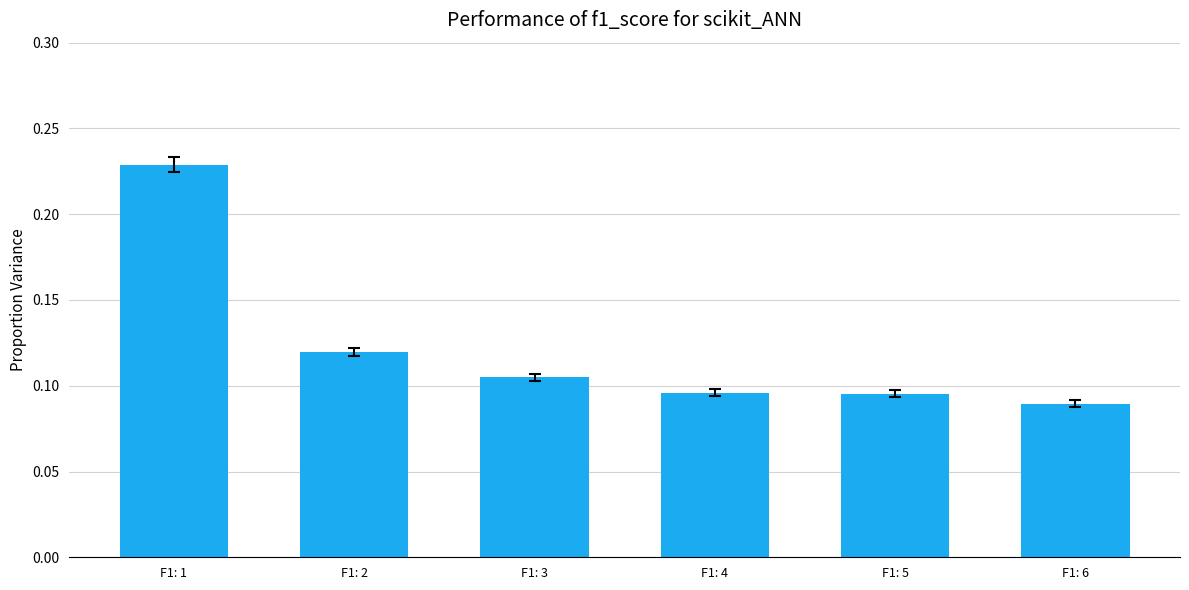

Is it true that the value at F1: 5 is 0.0?

False